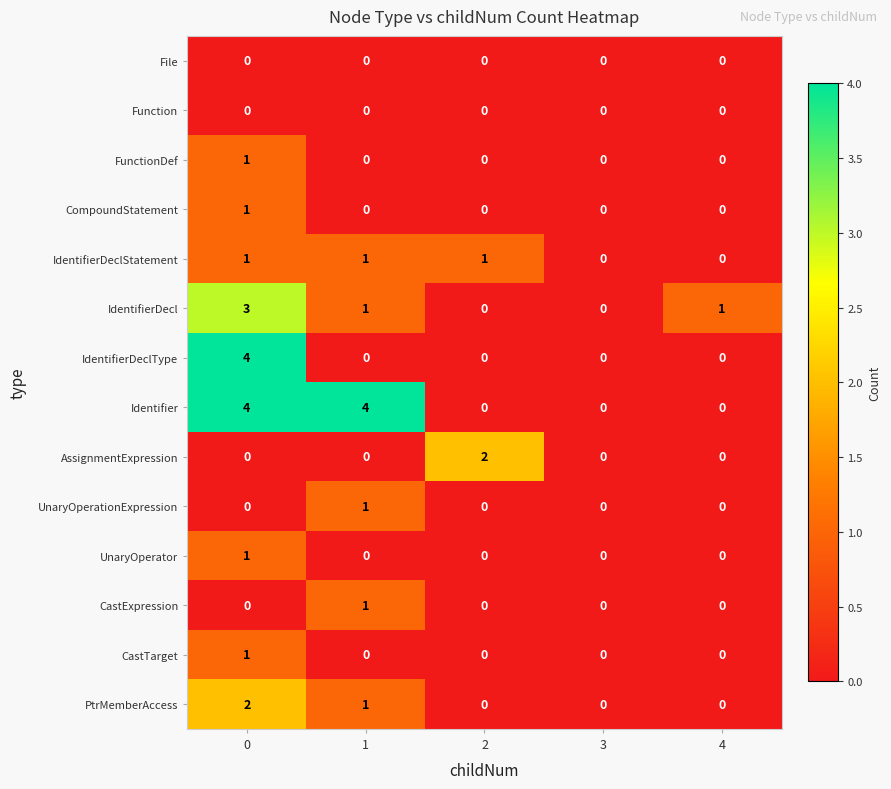

What is the difference between the Identifier values at 1 and 4?

4